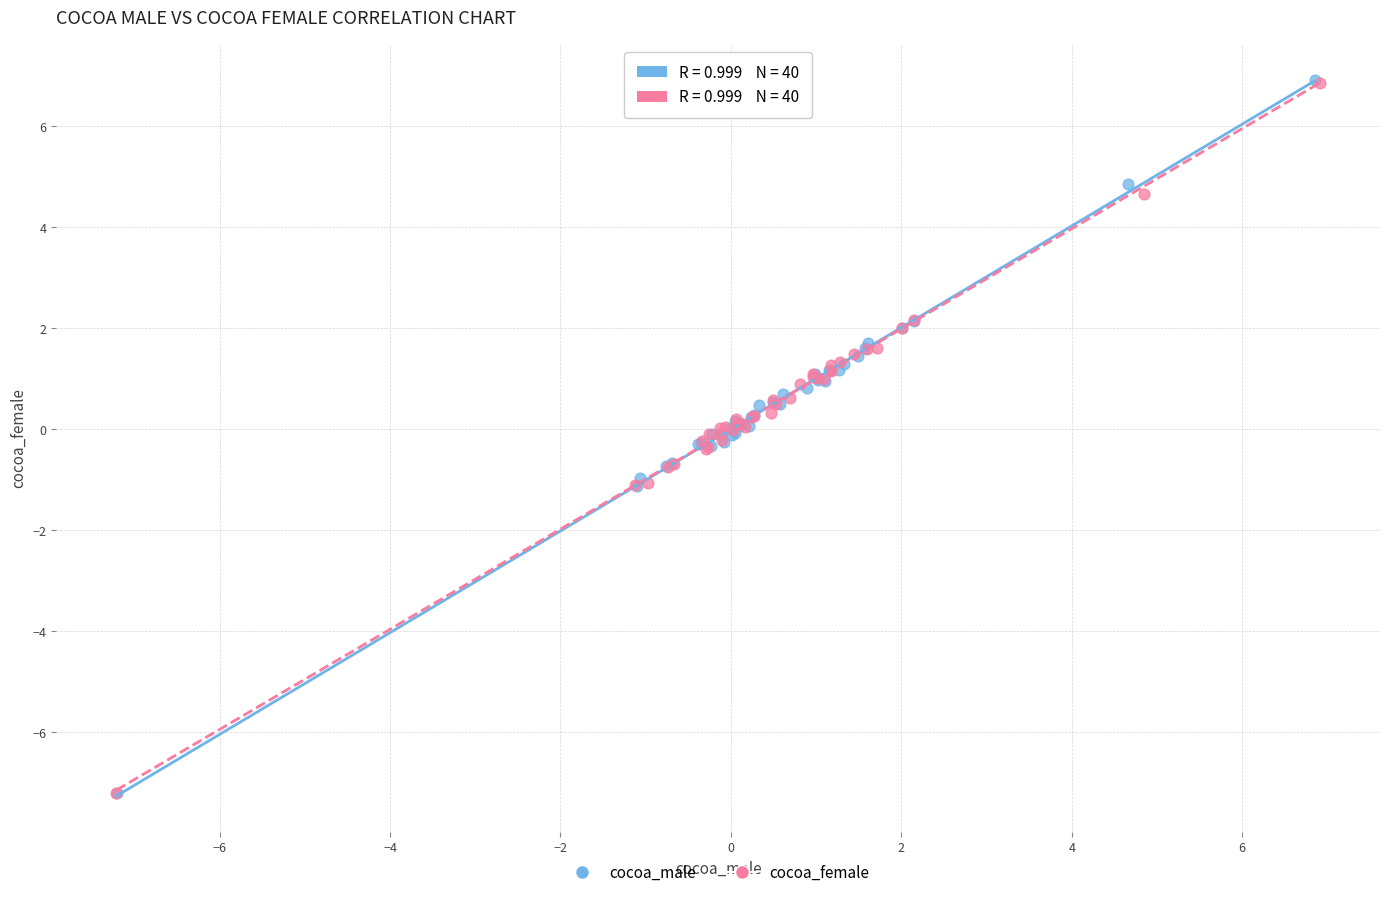

Which series has the largest Y range (max minus min)?

cocoa_male